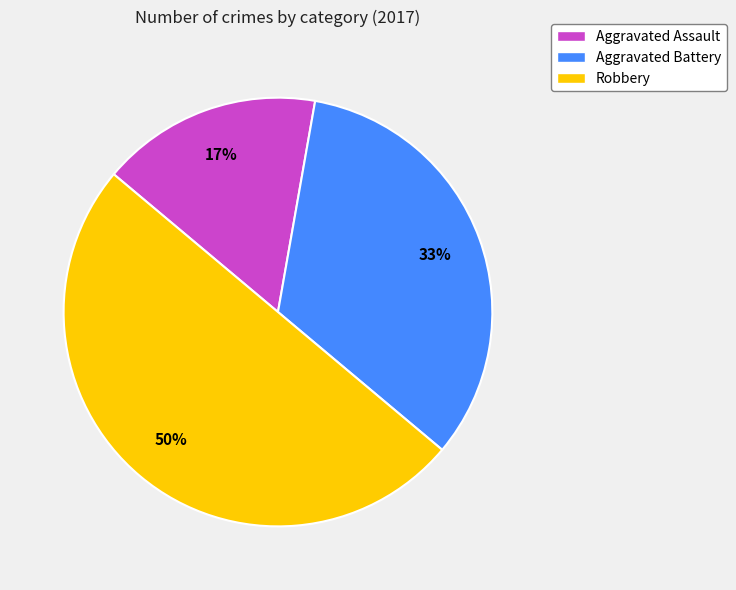

Is it true that Aggravated Assault is 2% of the pie?

False